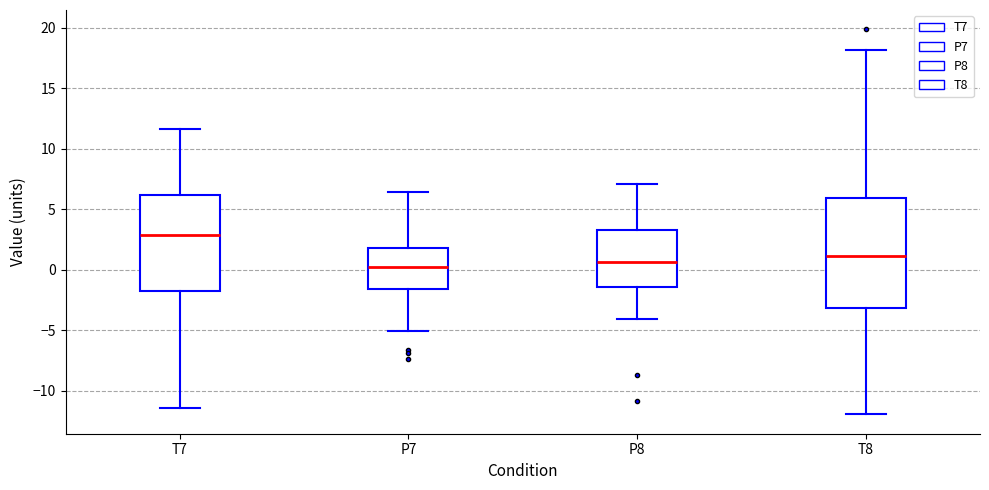

Which box is the tallest, from its lower edge to its upper edge?

T8